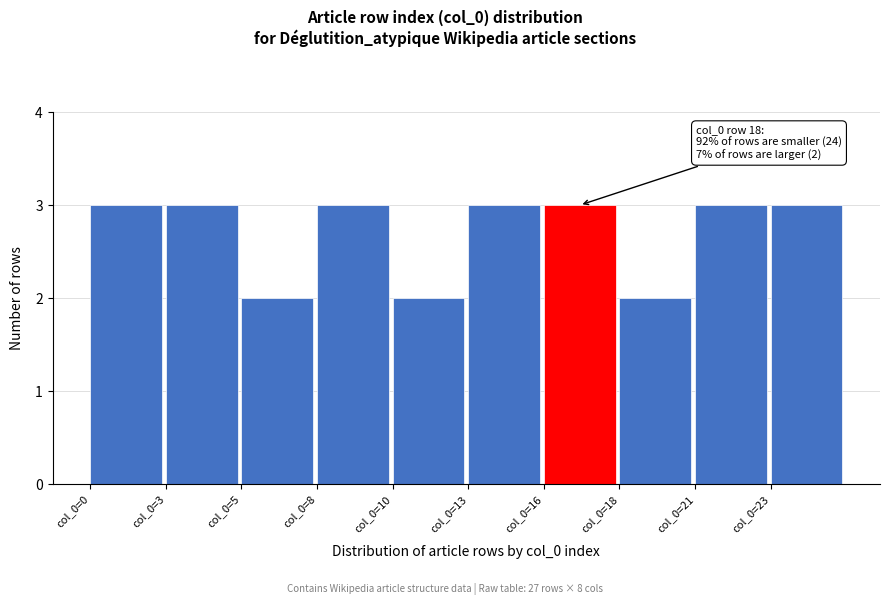

Reading left to right, transcribe all the data shown in this chart.

col_0=0=3	col_0=3=3	col_0=5=2	col_0=8=3	col_0=10=2	col_0=13=3	col_0=16=3	col_0=18=2	col_0=21=3	col_0=23=3